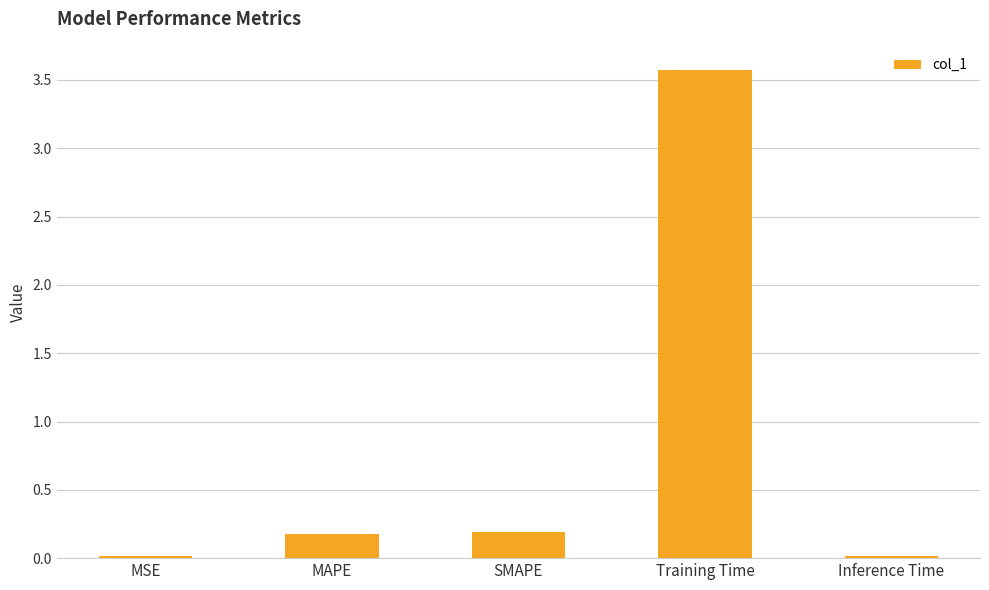

What is the value of the 2nd bar from the left?

0.2